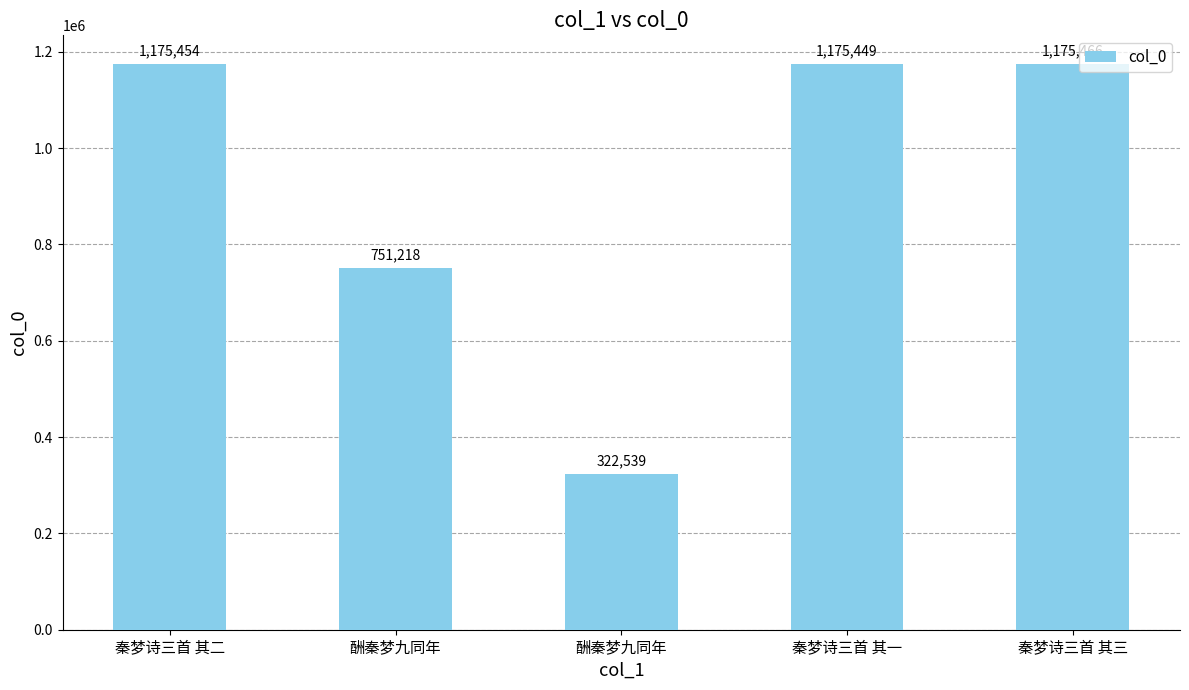

How many series are shown in this chart?

1